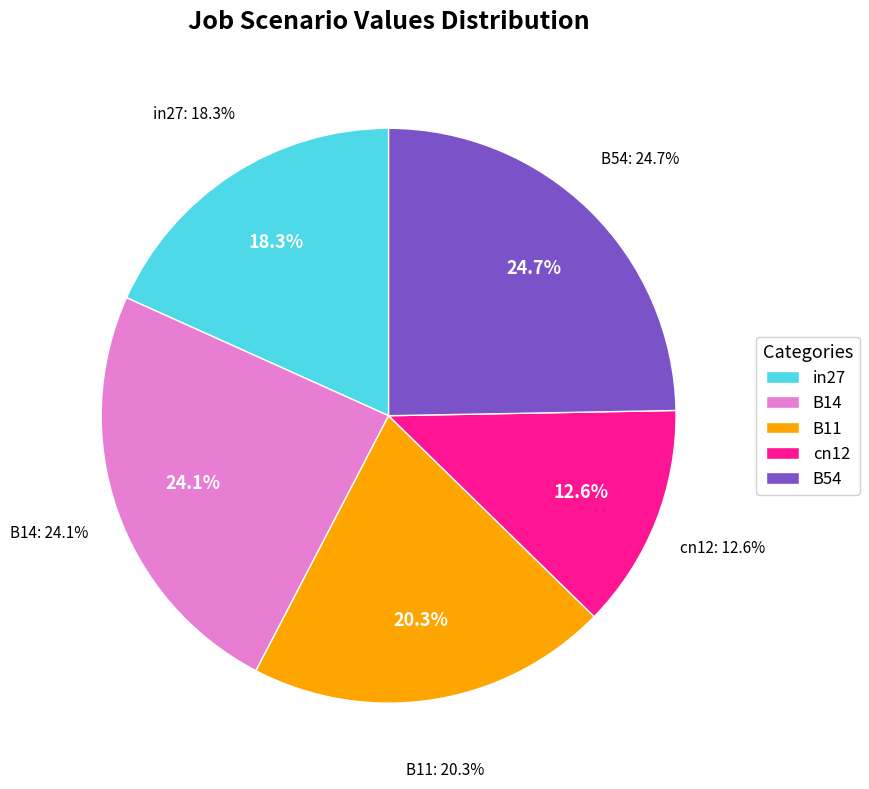

Rank the categories by value from lowest to highest.

cn12, in27, B11, B14, B54